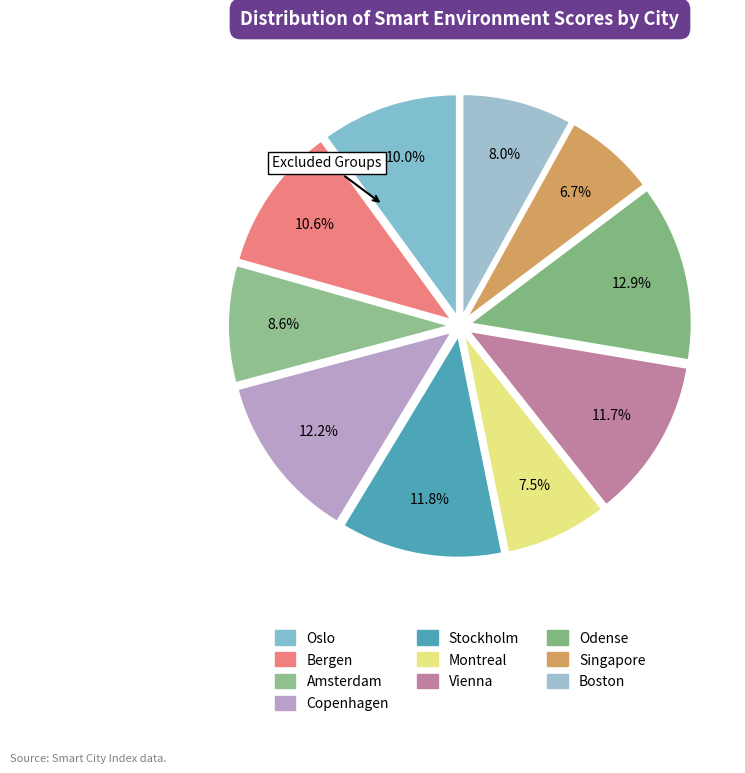

Combined, do Bergen and Boston account for over 50%?

No